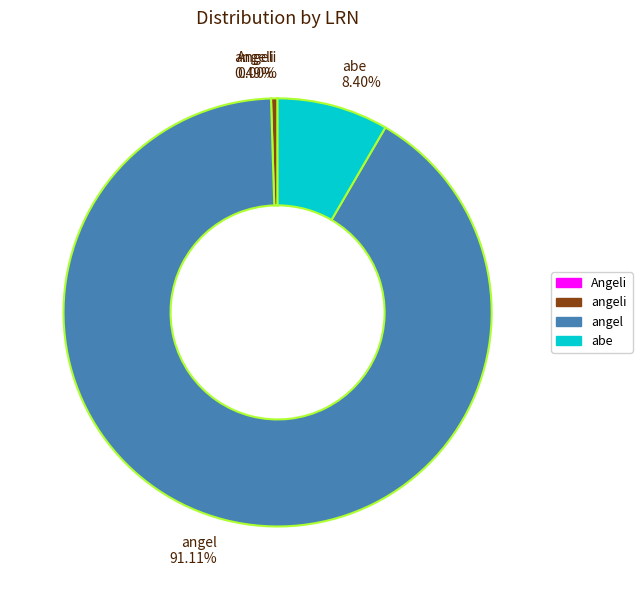

Is there any slice that represents more than half of the pie?

Yes